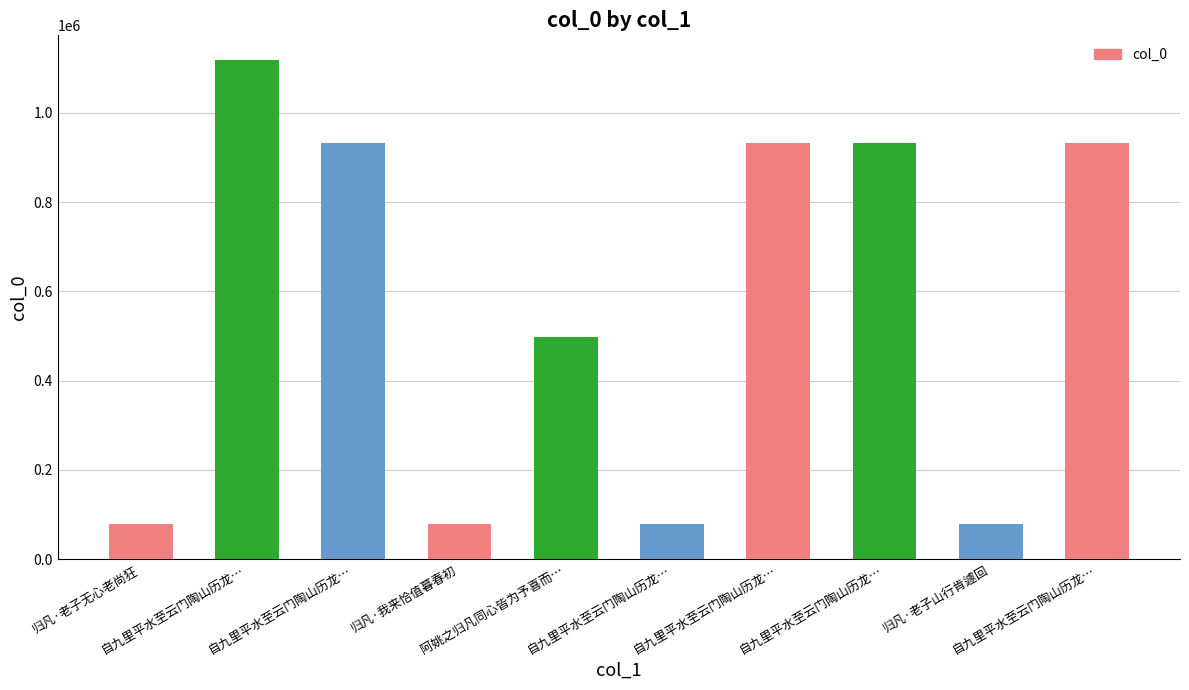

Which has a higher value, 自九里平水至云门陶山历龙… or 归凡·老子山行肯遽回?

自九里平水至云门陶山历龙…